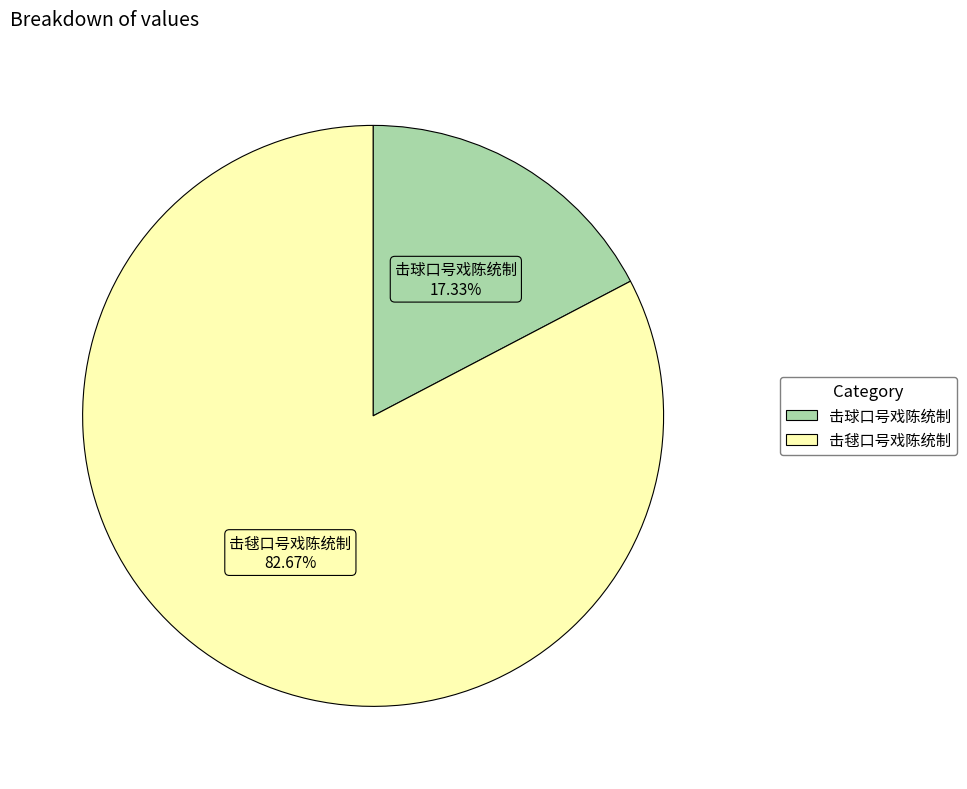

Rank the categories by value from lowest to highest.

击球口号戏陈统制, 击毬口号戏陈统制